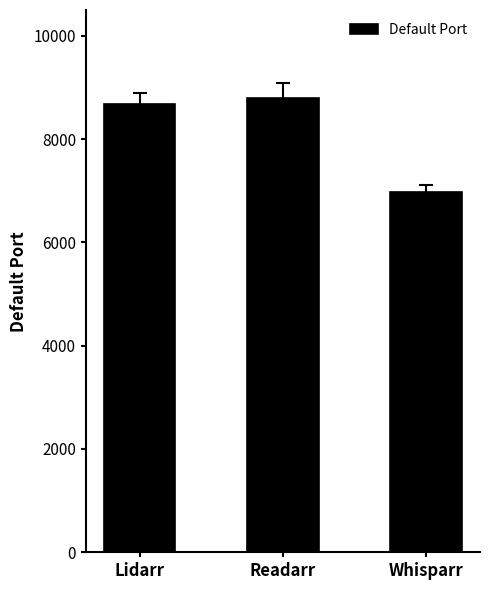

Does the chart contain any negative values?

No